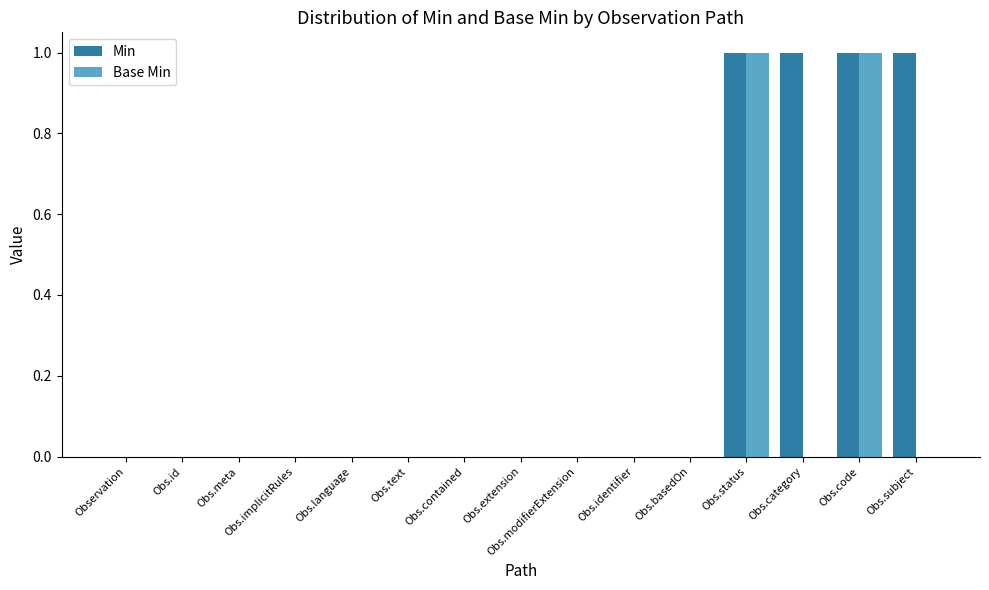

True or false: Min has a value of 0 at Obs.basedOn.

True